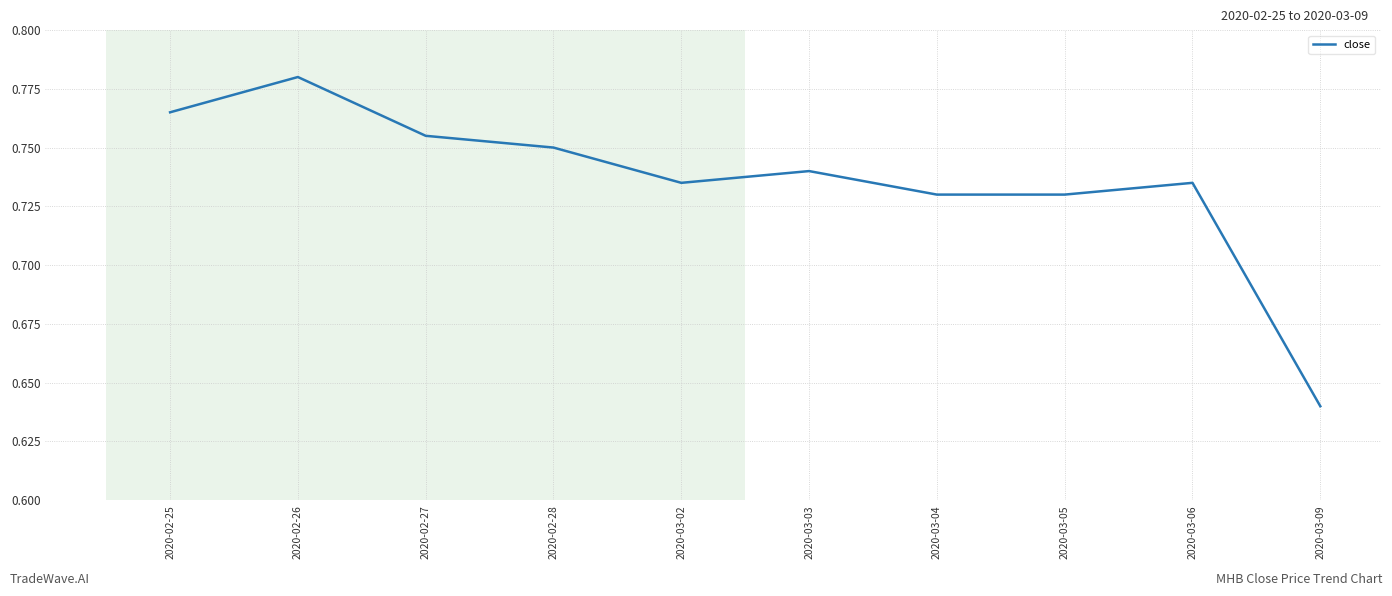

Which has a higher value, 2020-02-28 or 2020-02-26?

2020-02-26